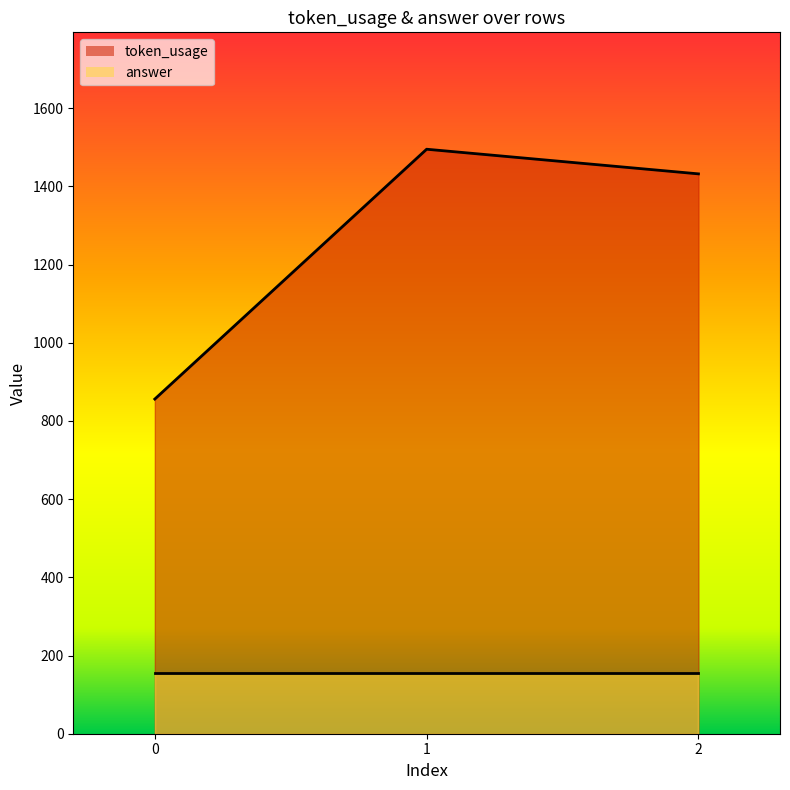

What is the difference between the values at 2 and 0?

576